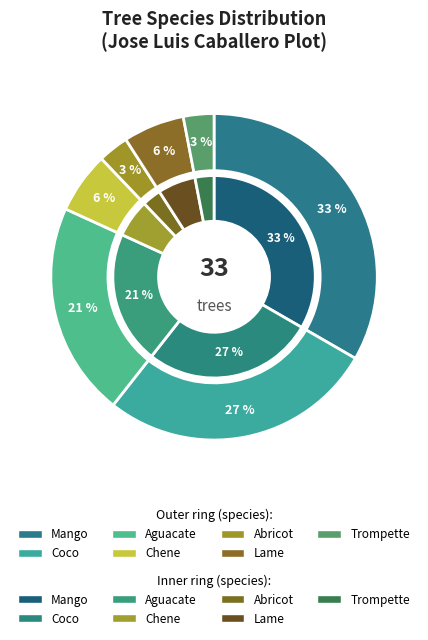

How many segments does this pie chart have?

7